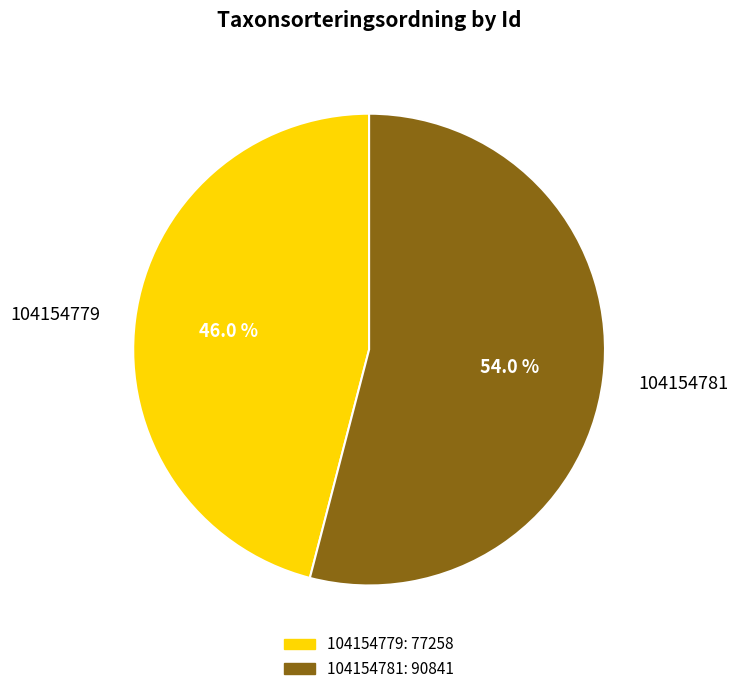

Is there a majority slice in this chart?

Yes